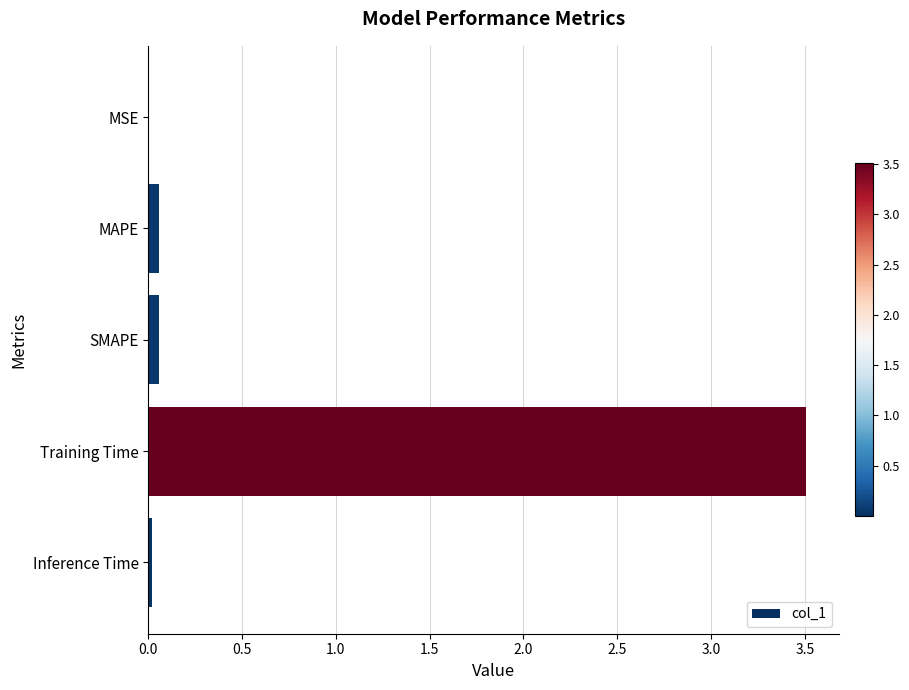

Is it true that the value at Inference Time is 0.0?

True